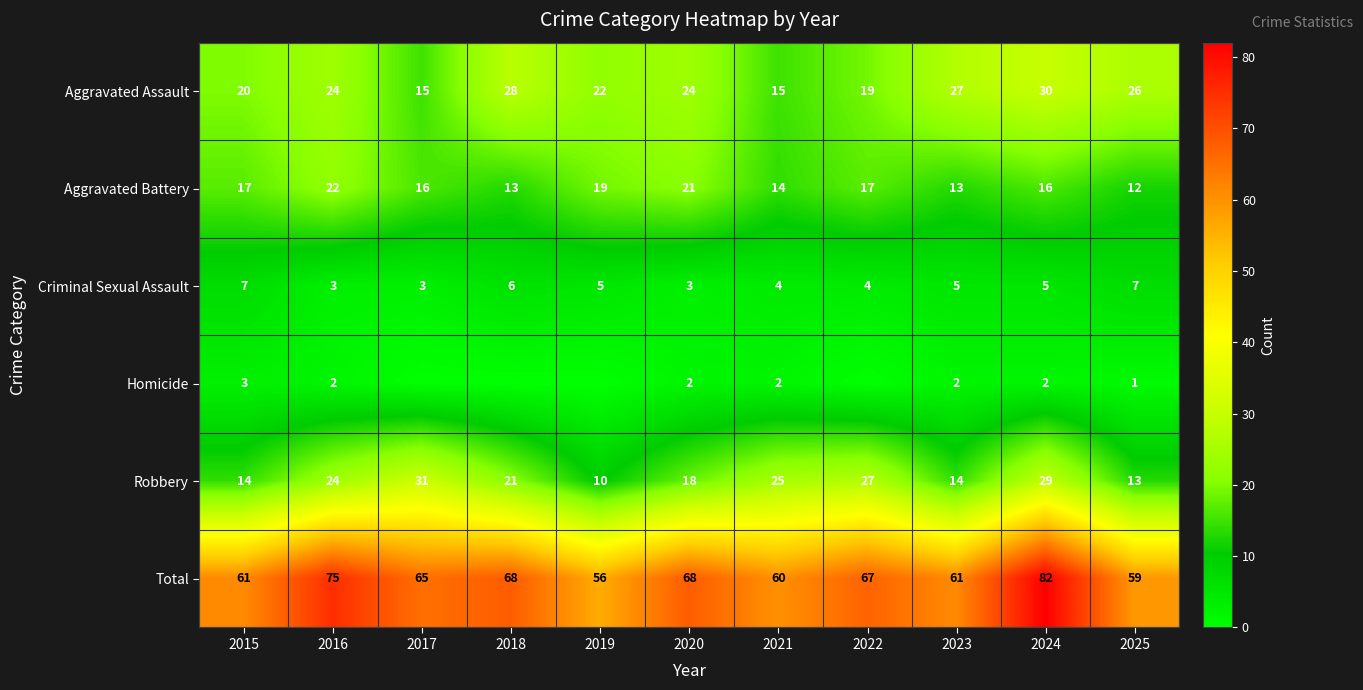

Is the value of Aggravated Battery at 2016 greater than the value of Total at 2019?

No